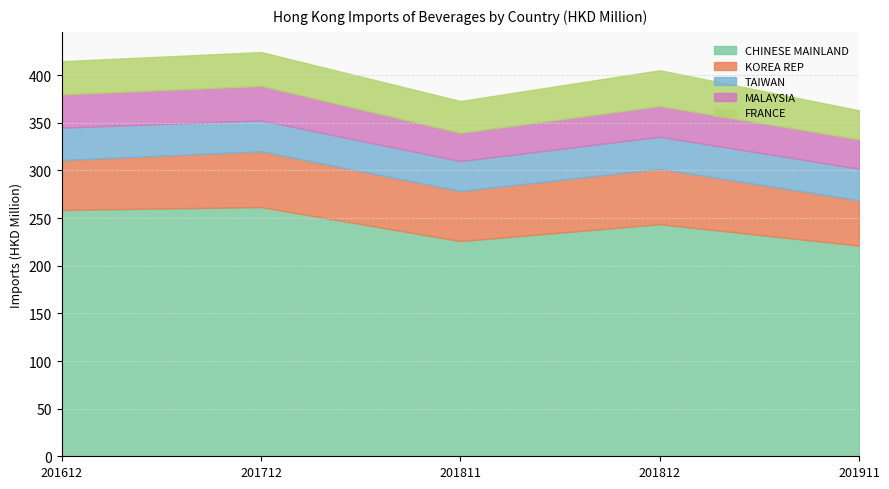

What is the greatest value displayed?

261.6